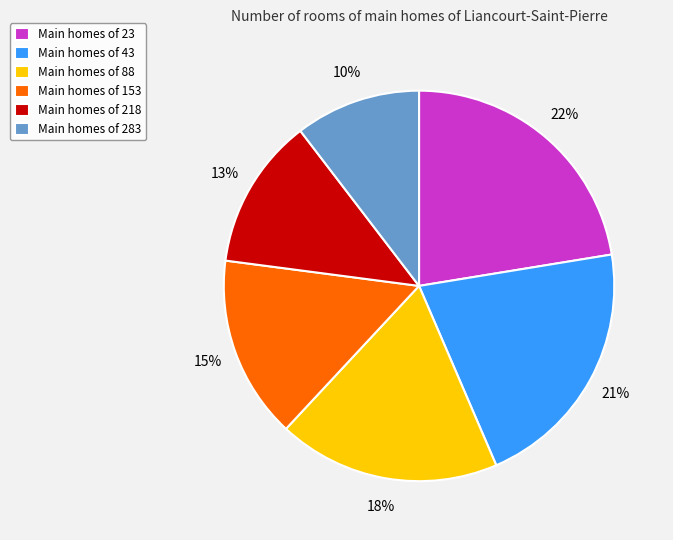

The Main homes of 23 slice represents 22% of the pie. True or false?

True